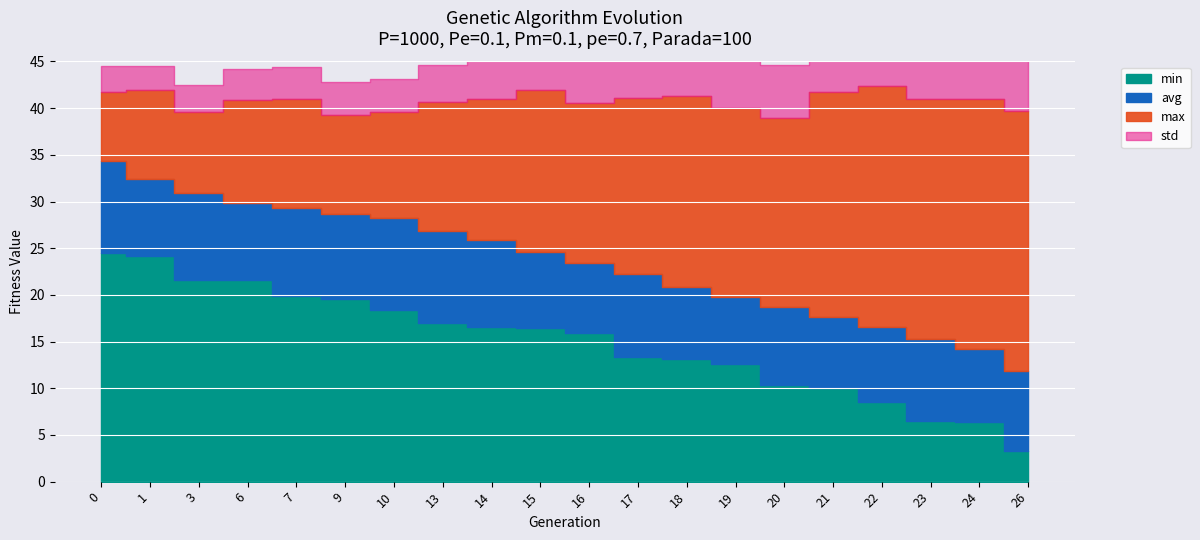

True or false: max and avg cross at least once.

False